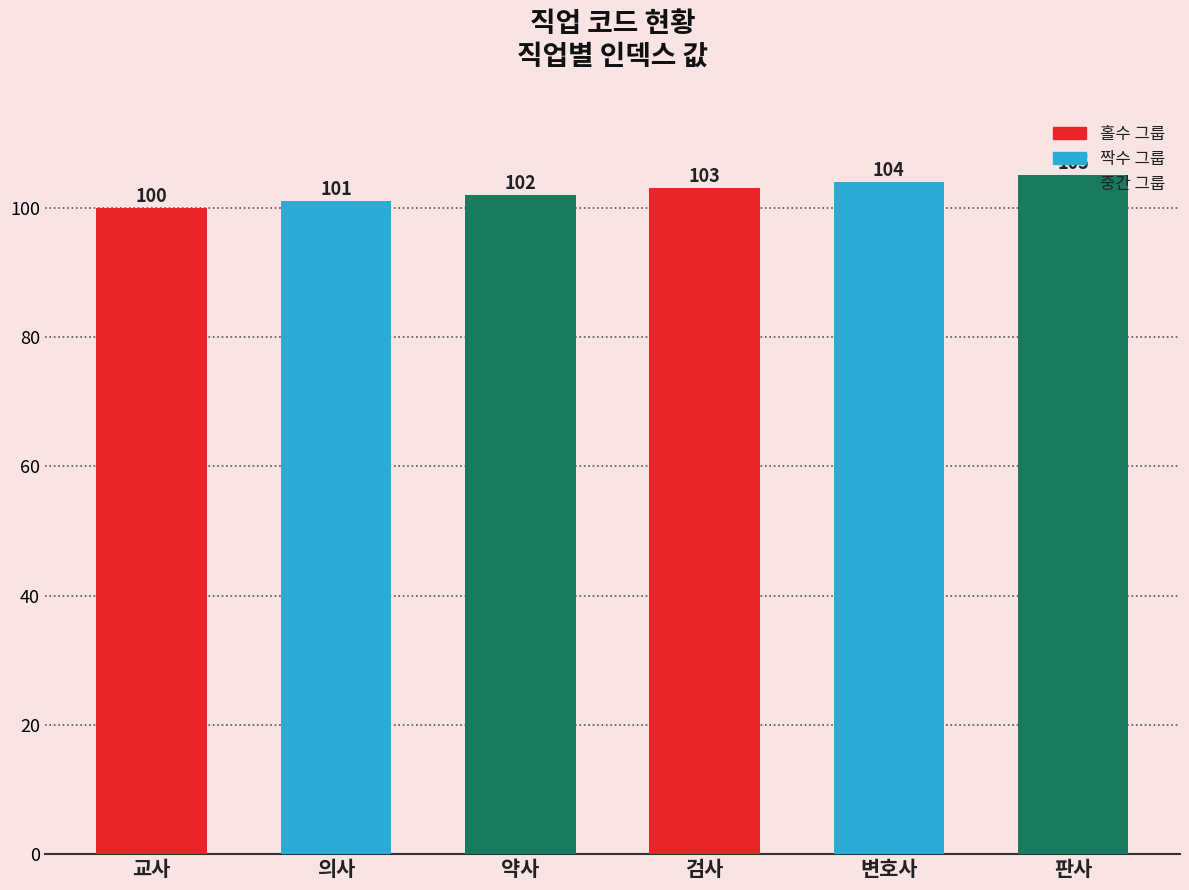

Rank the categories by value from highest to lowest.

판사, 변호사, 검사, 약사, 의사, 교사